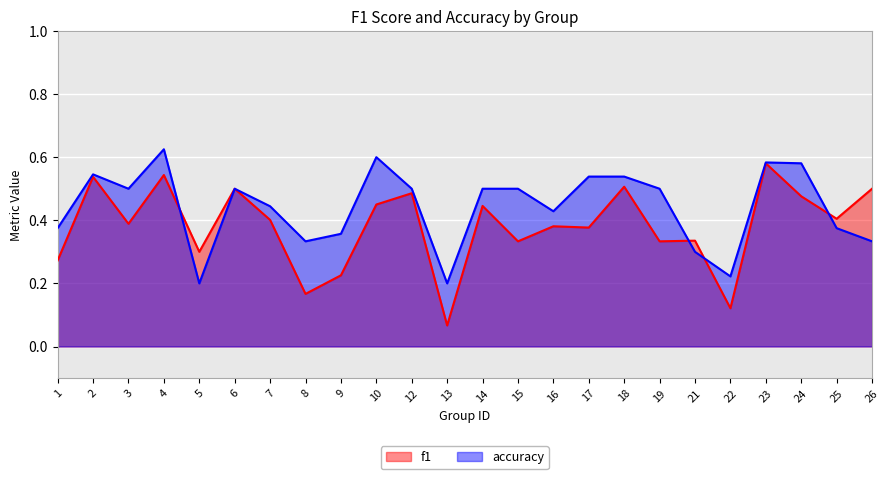

How many lines are shown in the chart?

2